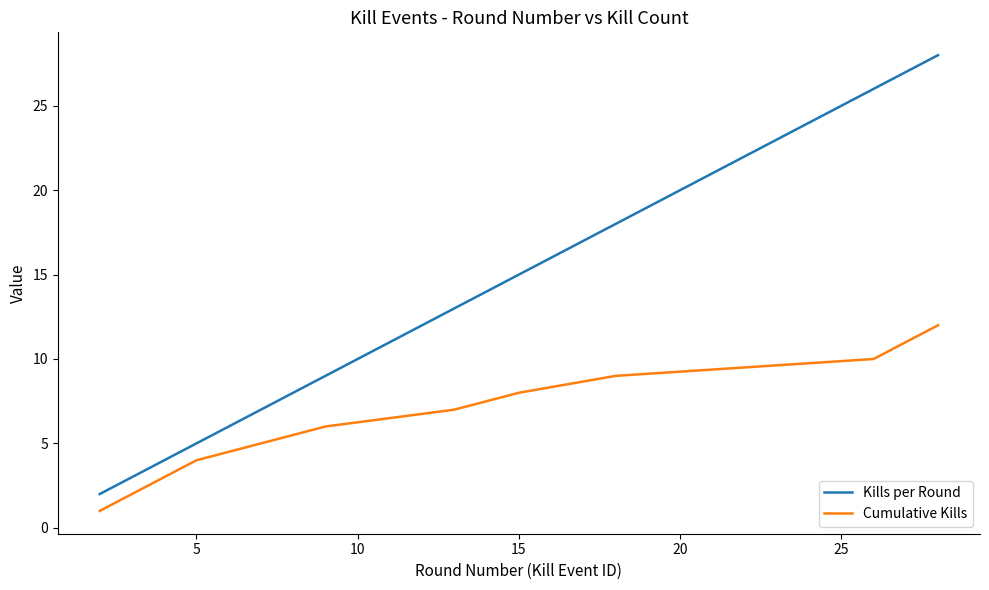

Which series has the largest total across all categories?

Kills per Round